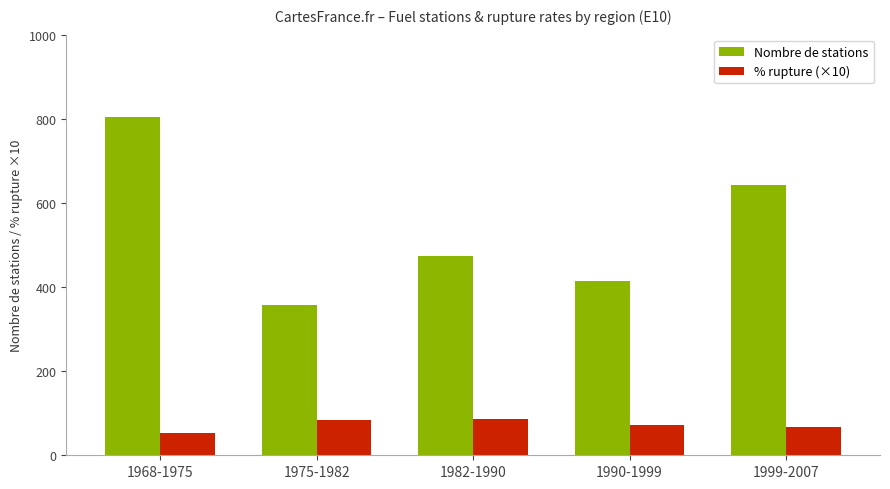

What is the difference between the highest and lowest values at 1968-1975?

752.8